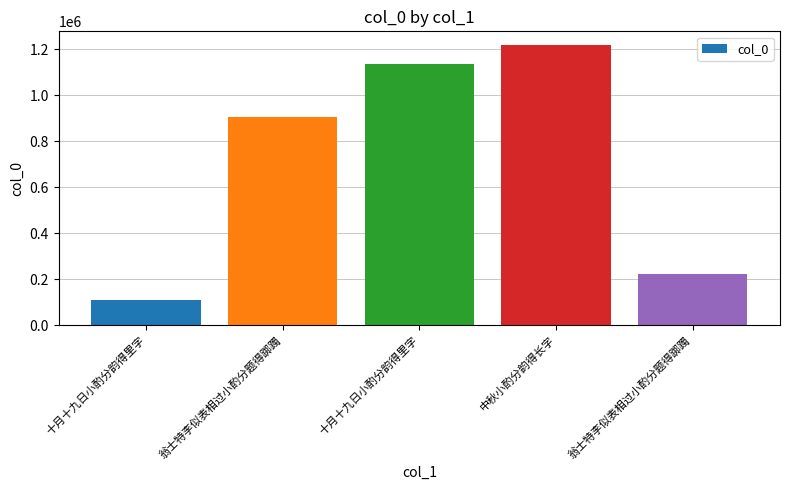

Between 翁士特李似表相过小酌分题得踯躅 and 十月十九日小酌分韵得里字, which is larger?

十月十九日小酌分韵得里字